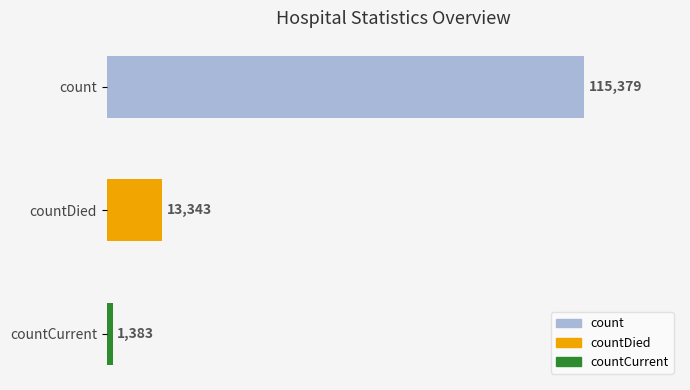

True or false: the data shows 115379 at count.

True